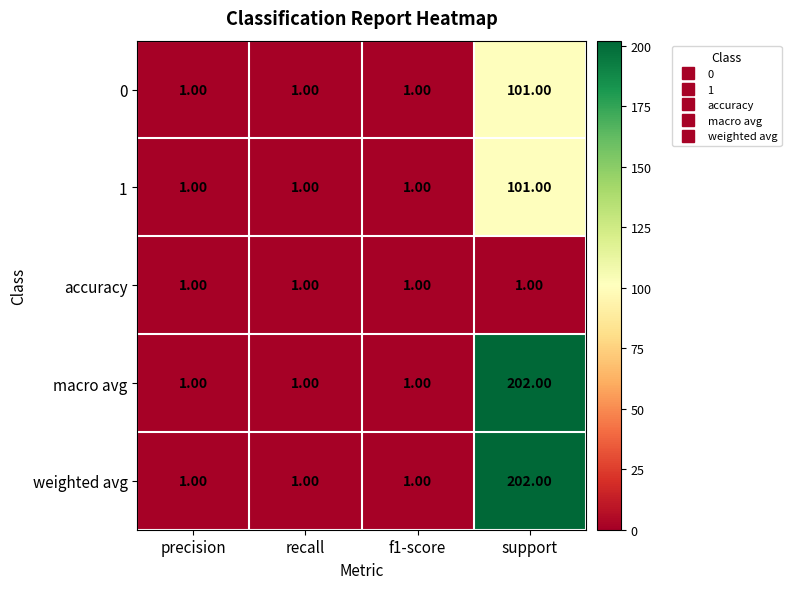

What is the difference between the maximum and second lowest values in the 0 series?

100